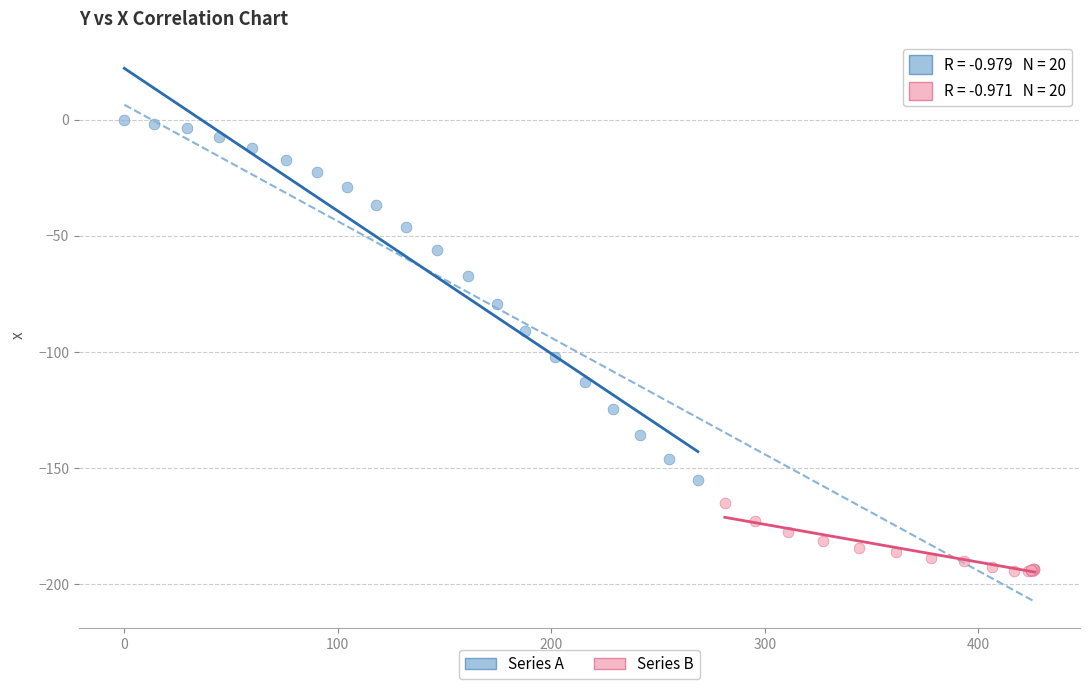

Which series has the widest spread of Y values?

Series A